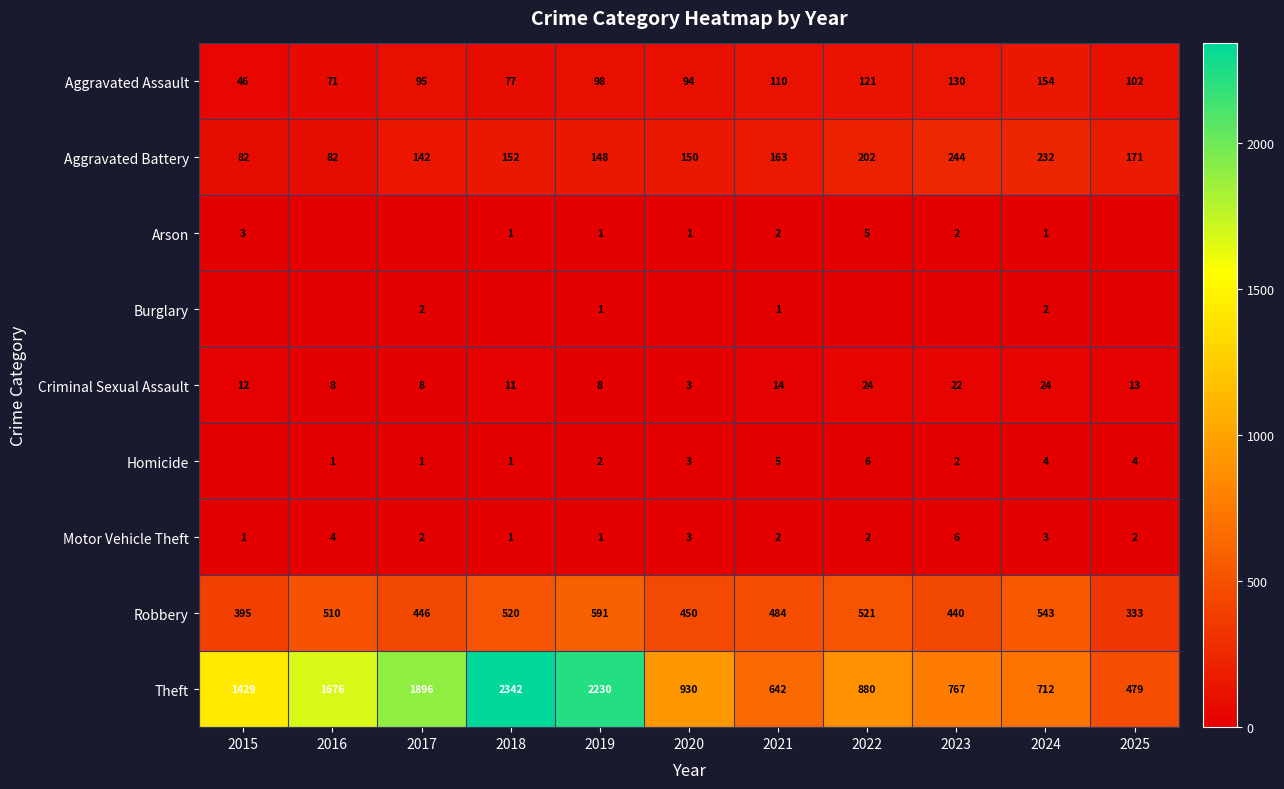

True or false: Criminal Sexual Assault has a value of 21 at 2015.

False